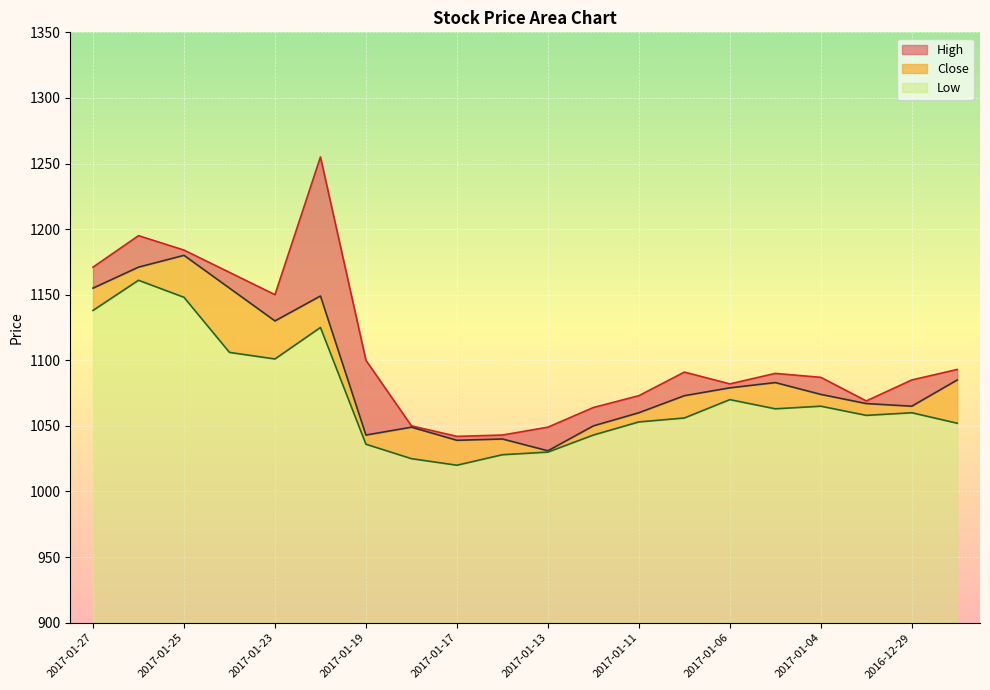

What are all the series names shown in the legend?

High, Close, Low